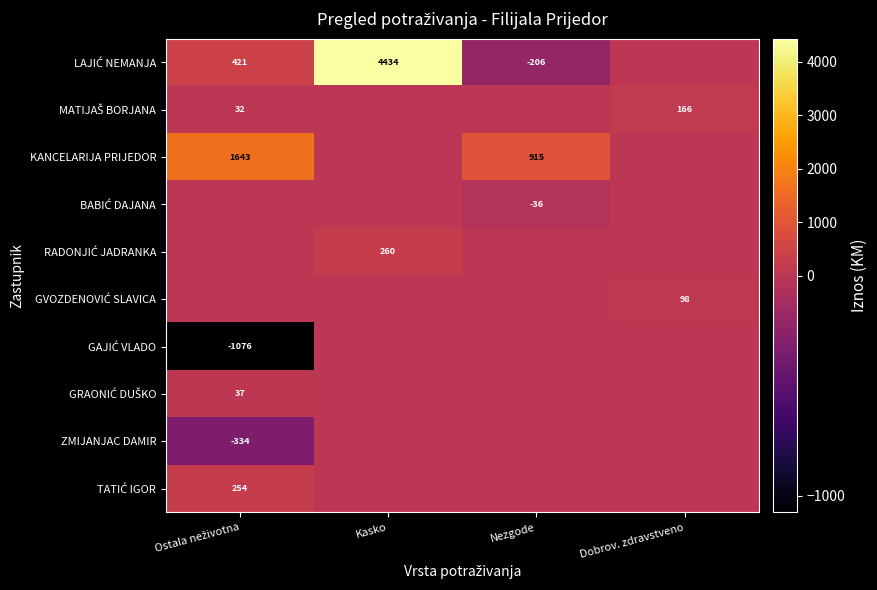

At Kasko, list the series in order from largest to smallest.

LAJIĆ NEMANJA, RADONJIĆ JADRANKA, MATIJAŠ BORJANA, KANCELARIJA PRIJEDOR, BABIĆ DAJANA, GVOZDENOVIĆ SLAVICA, GAJIĆ VLADO, GRAONIĆ DUŠKO, ZMIJANJAC DAMIR, TATIĆ IGOR